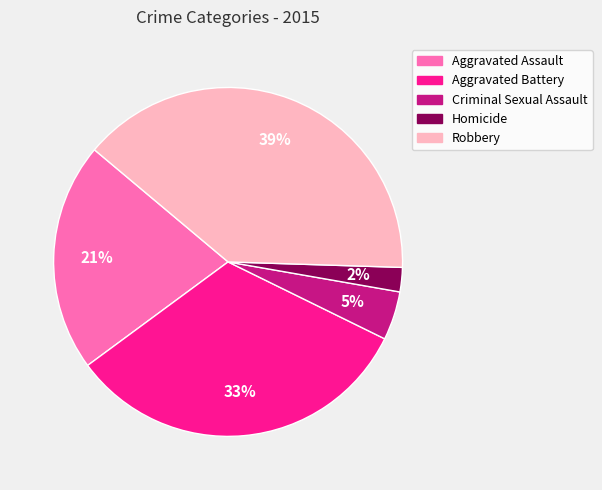

Rank the categories by value from highest to lowest.

Robbery, Aggravated Battery, Aggravated Assault, Criminal Sexual Assault, Homicide